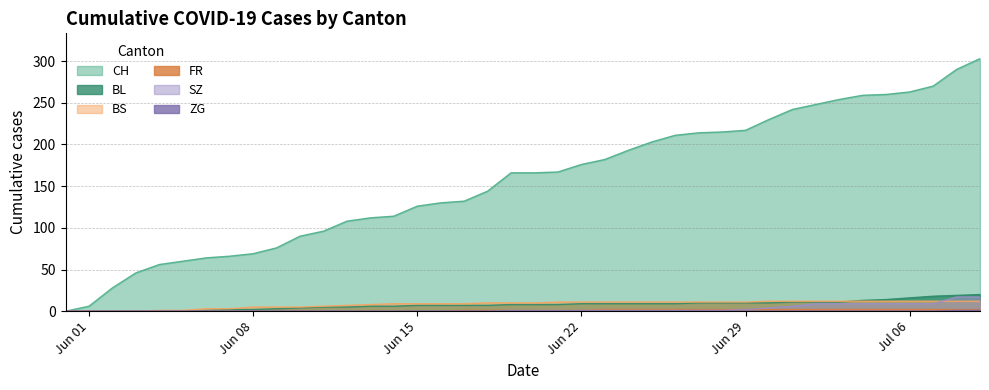

What is the highest value of the CH series?

303